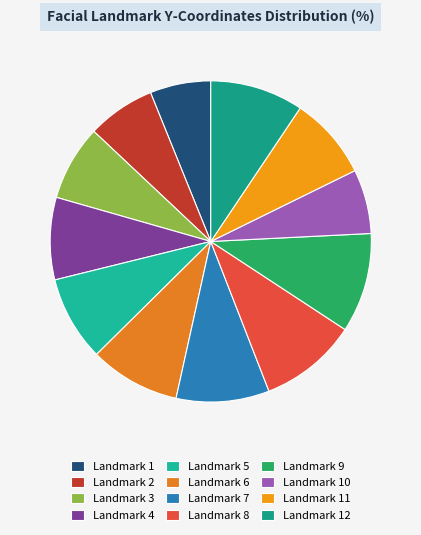

How many segments does this pie chart have?

12